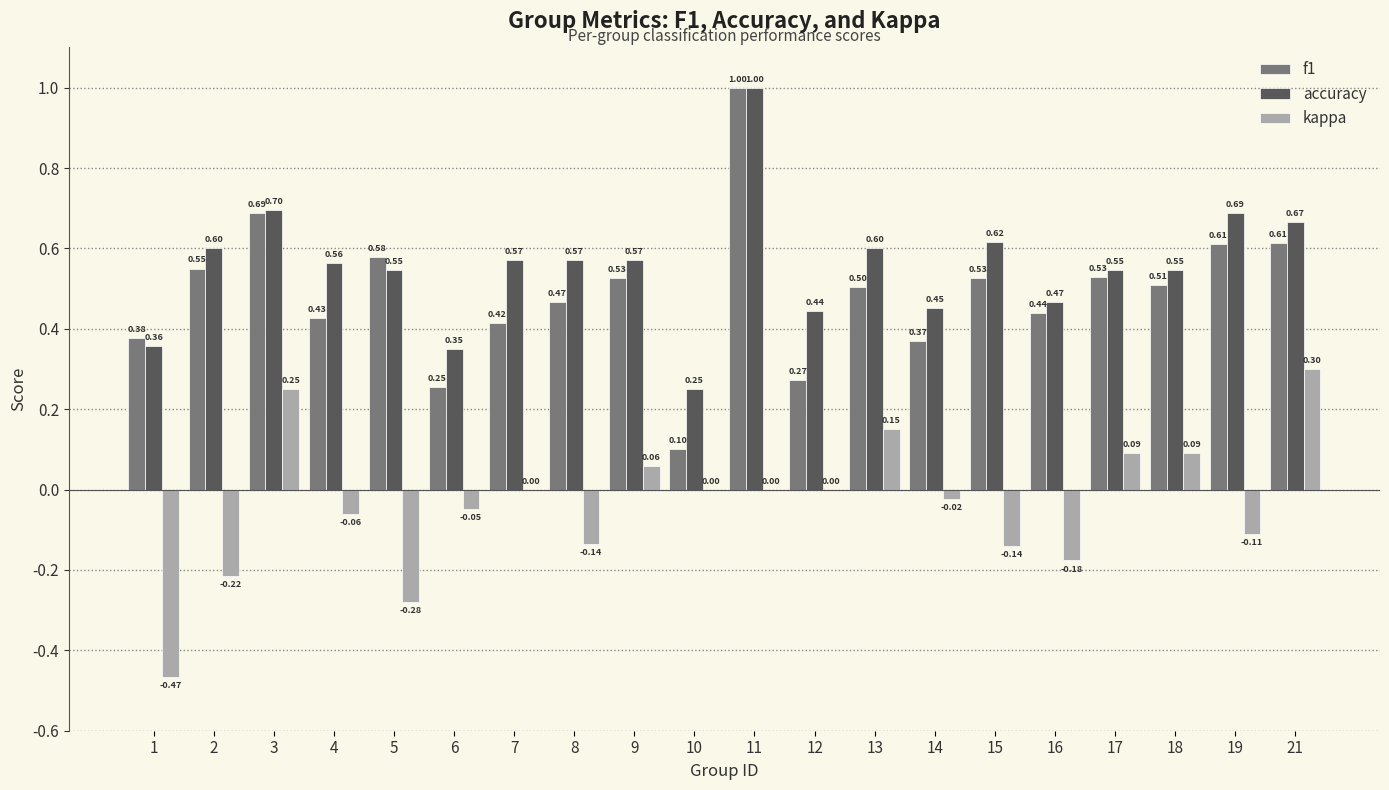

What is the sum of the accuracy values at 19 and 10?

0.9